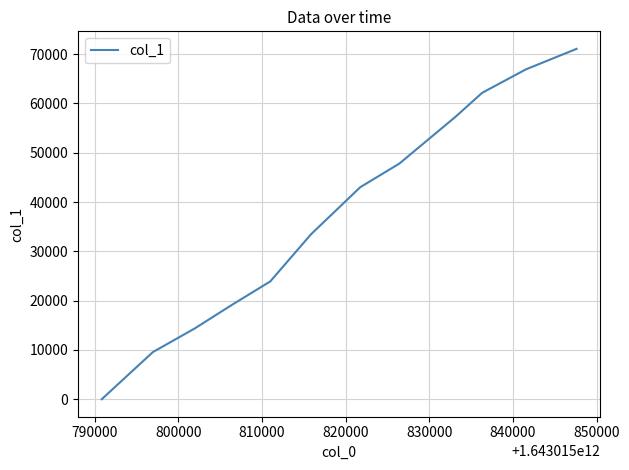

What is the greatest value displayed?

71080